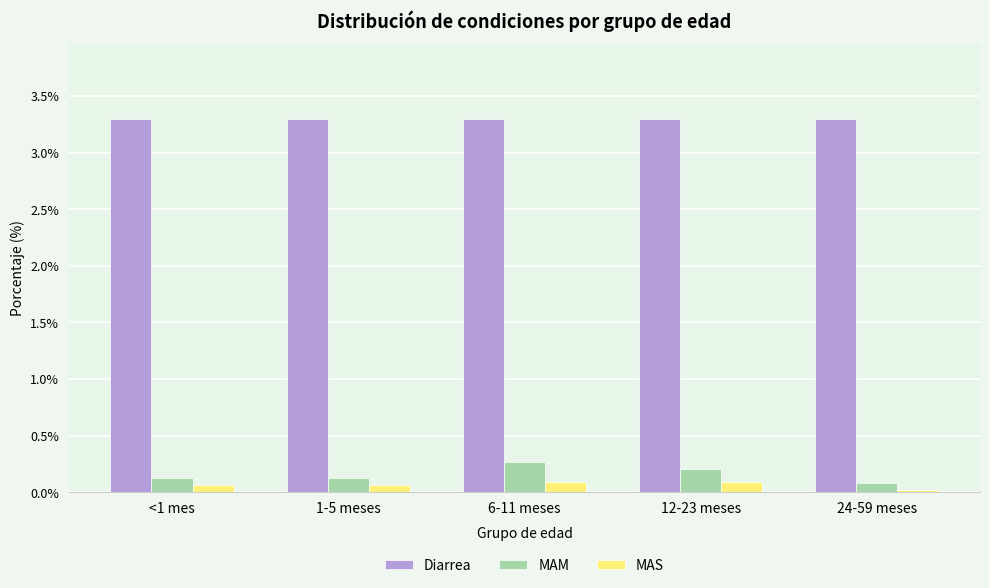

At which category does the chart reach its minimum across all series?

24-59 meses